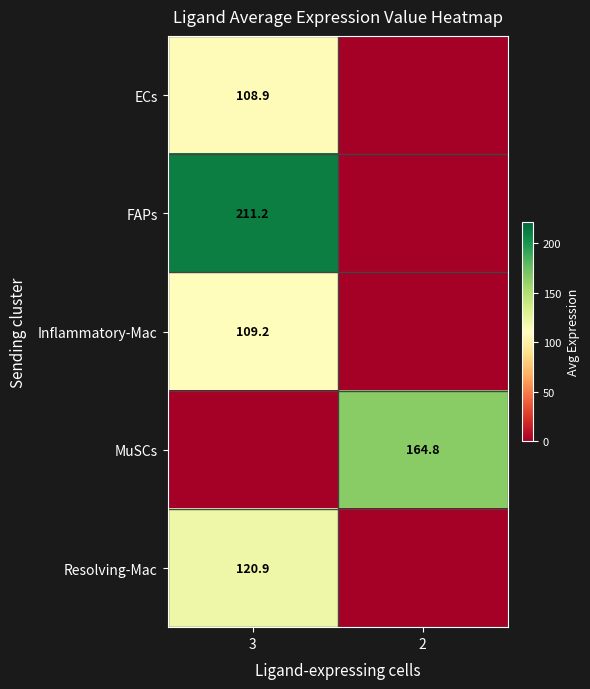

Is it true that FAPs equals 89.4 at 3?

False